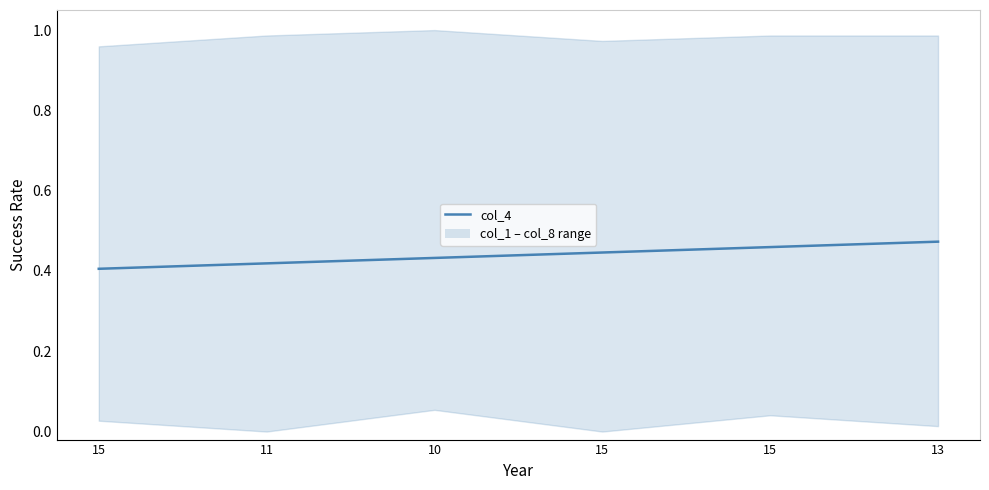

At which category does the chart reach its minimum across all series?

15